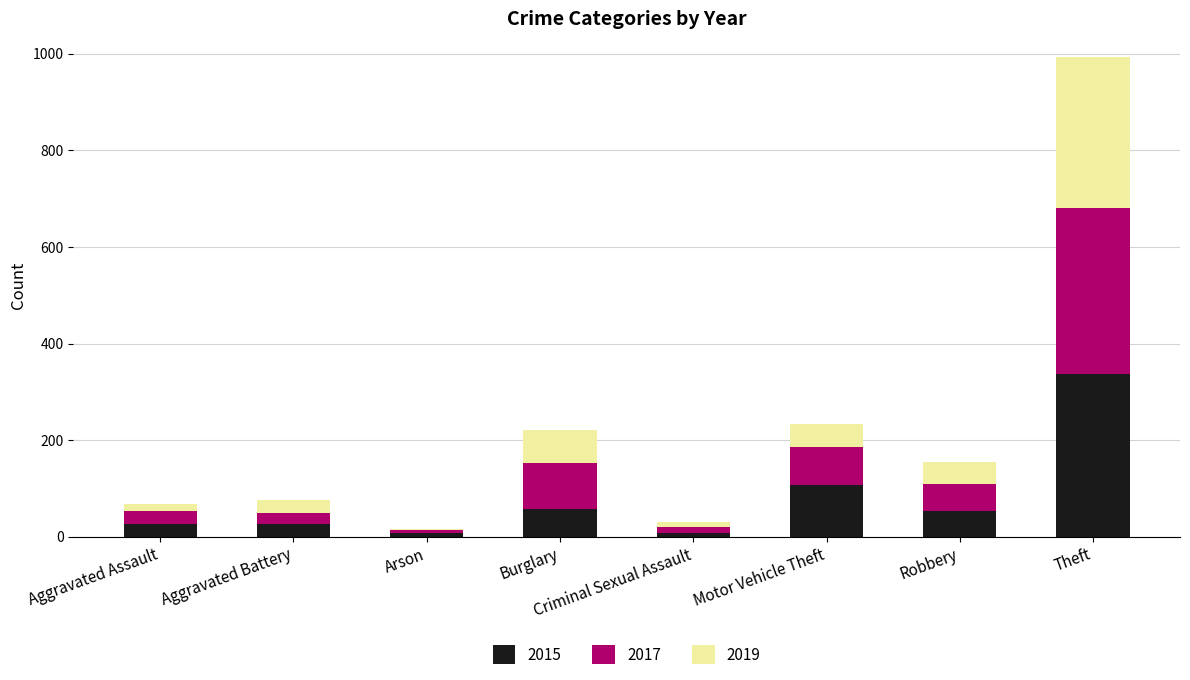

At which category is the sum across all series the highest?

Theft